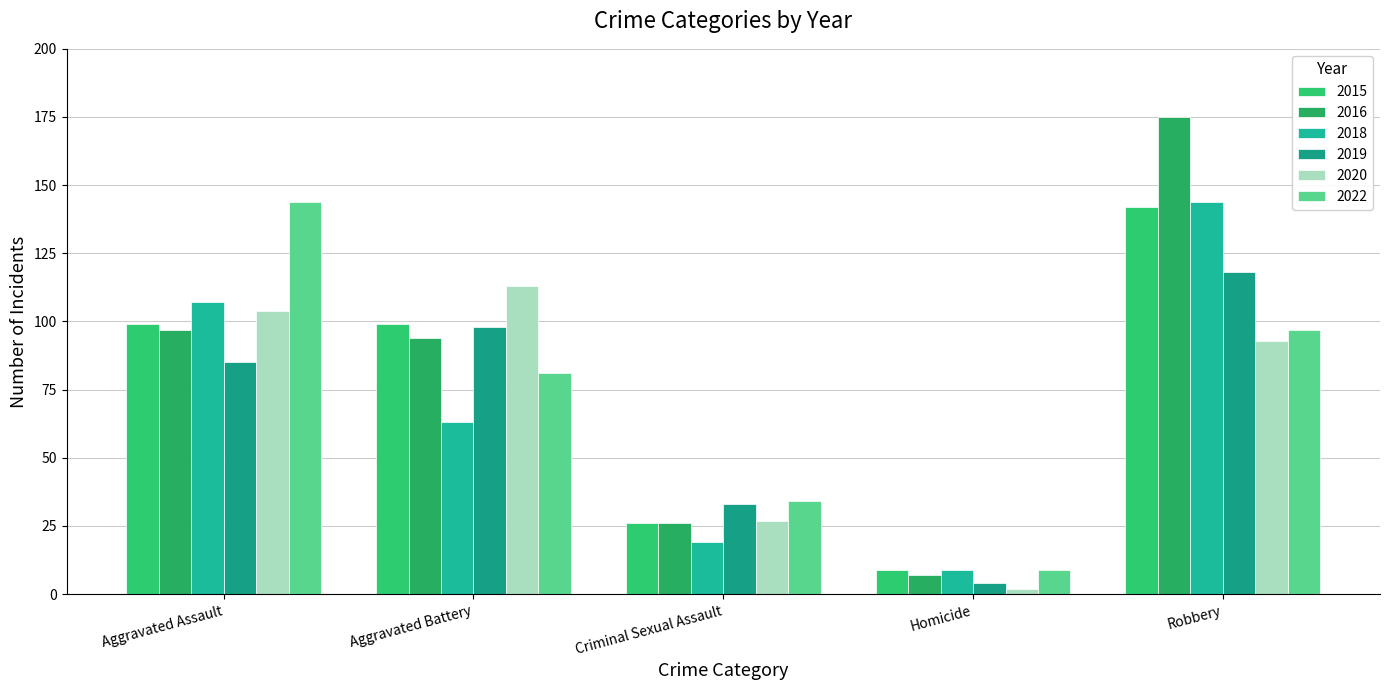

The 2016 series shows 6 at Criminal Sexual Assault. True or false?

False